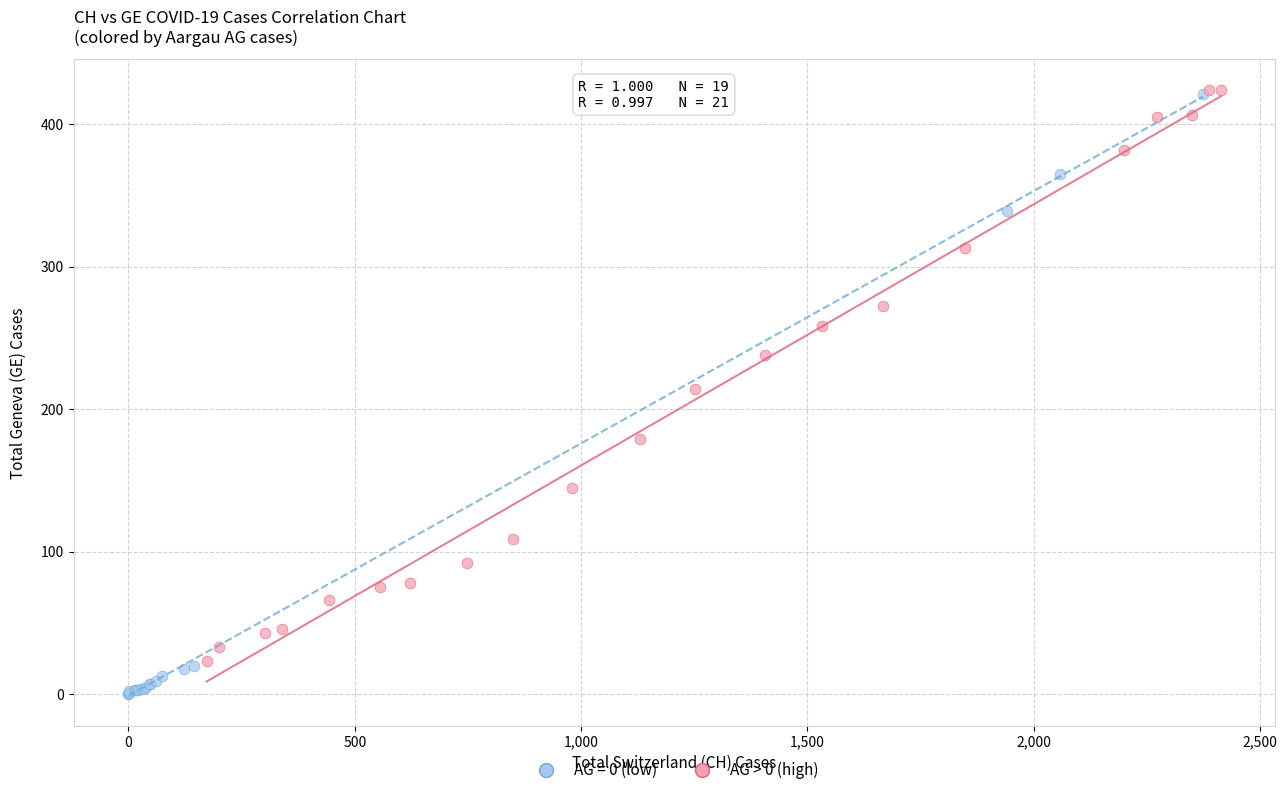

Which series reaches the minimum Y coordinate?

AG = 0 (low)